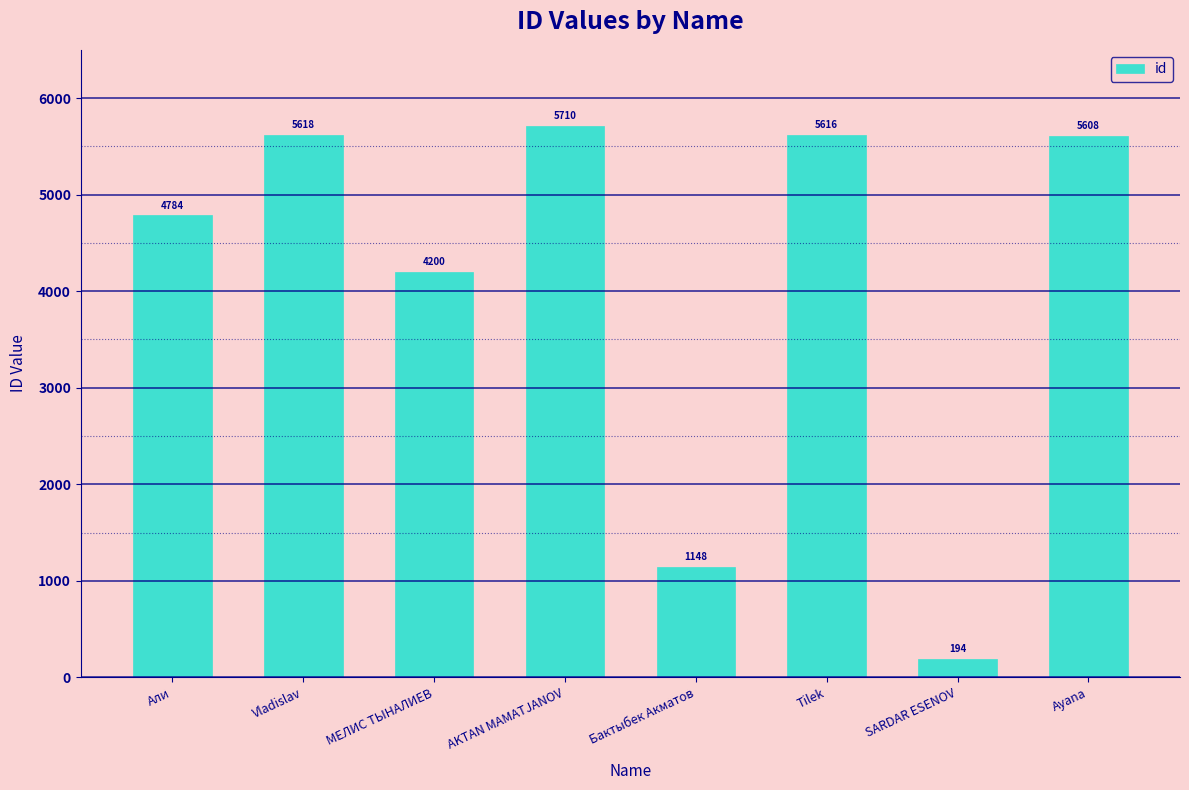

At which label does the data first exceed 5608?

Vladislav